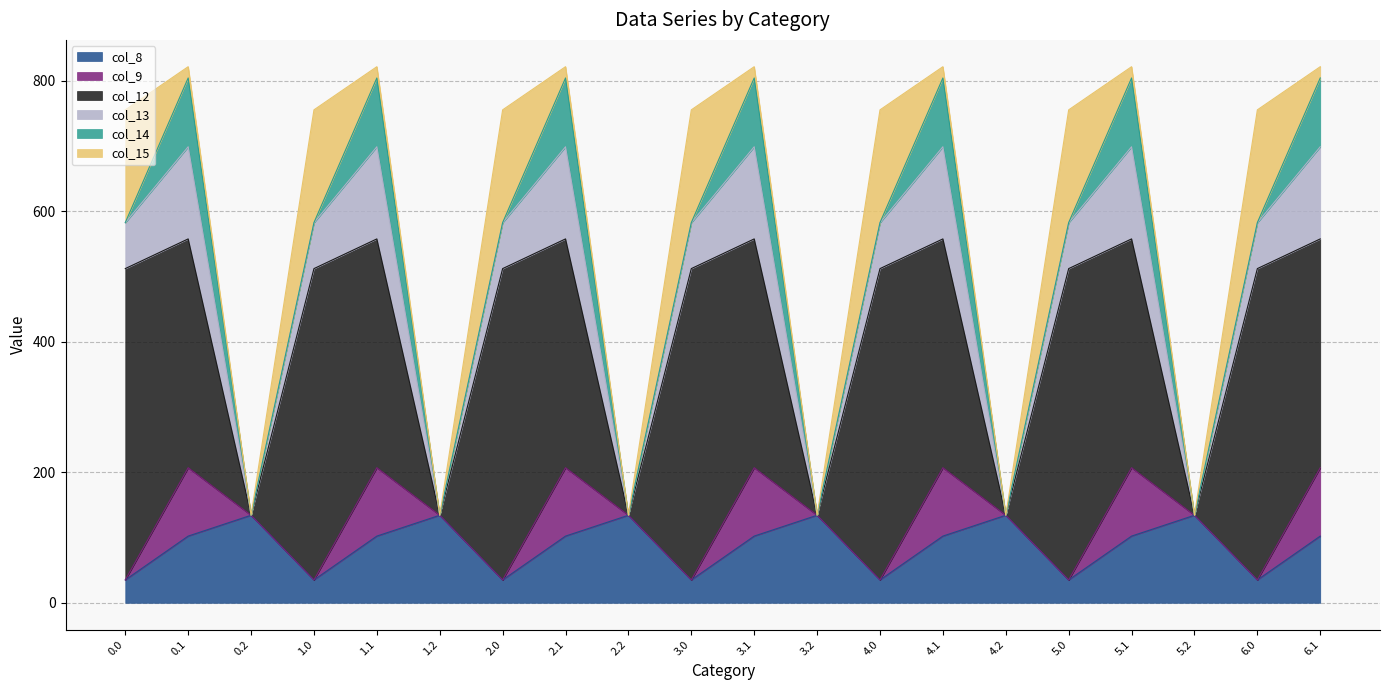

After their last crossing, which series has the higher values: col_14 or col_8?

col_14